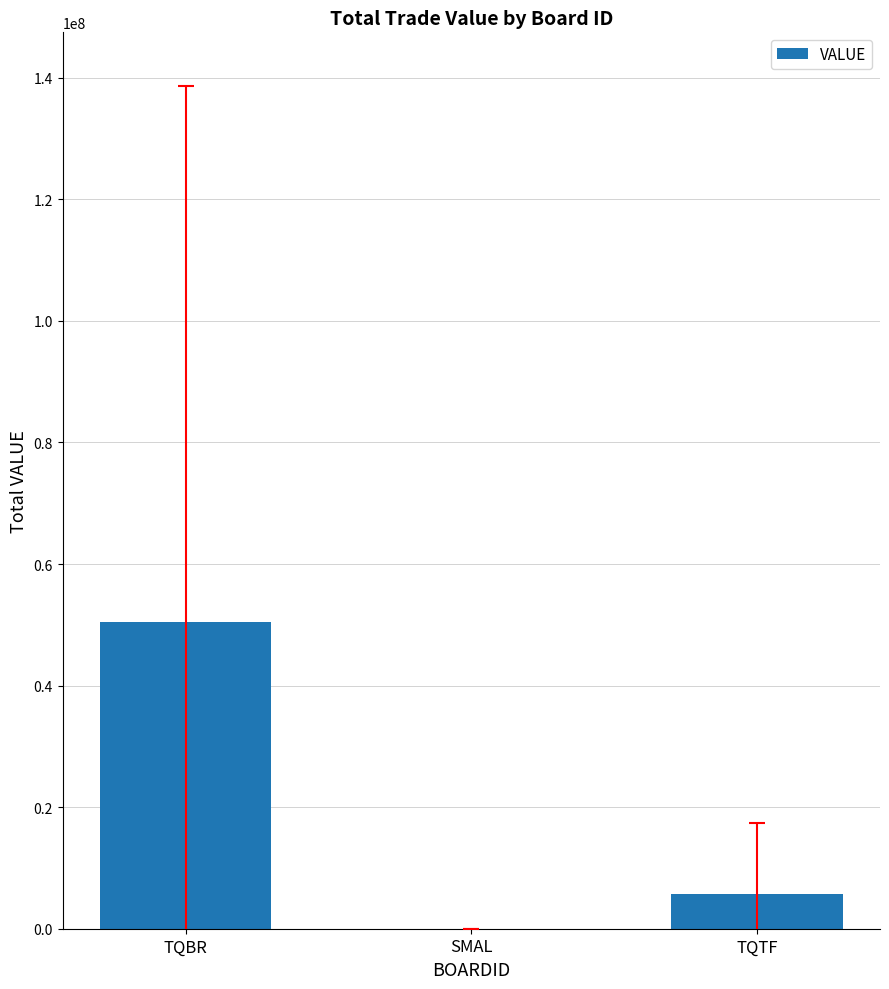

Where does the data first go above 5747586?

TQBR